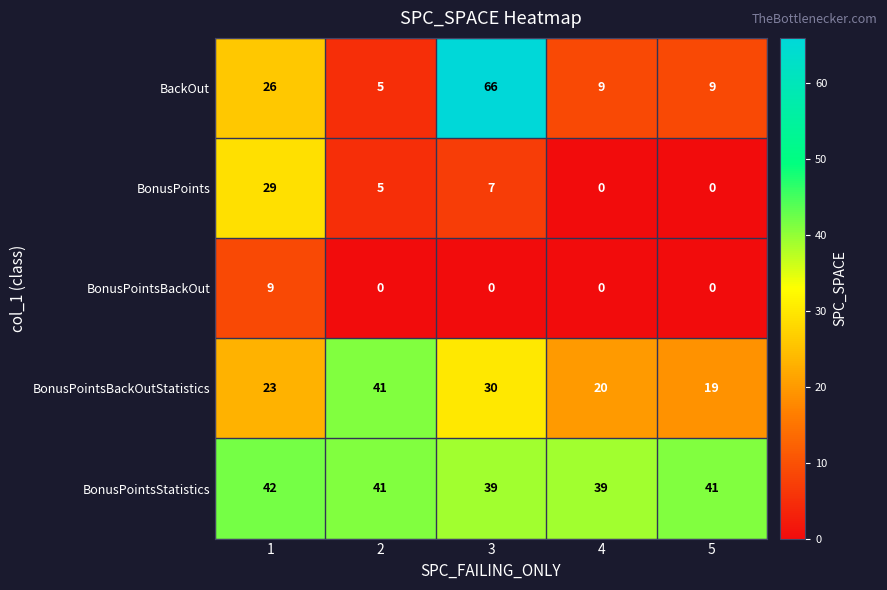

What is the difference between the highest and lowest values at 4?

39